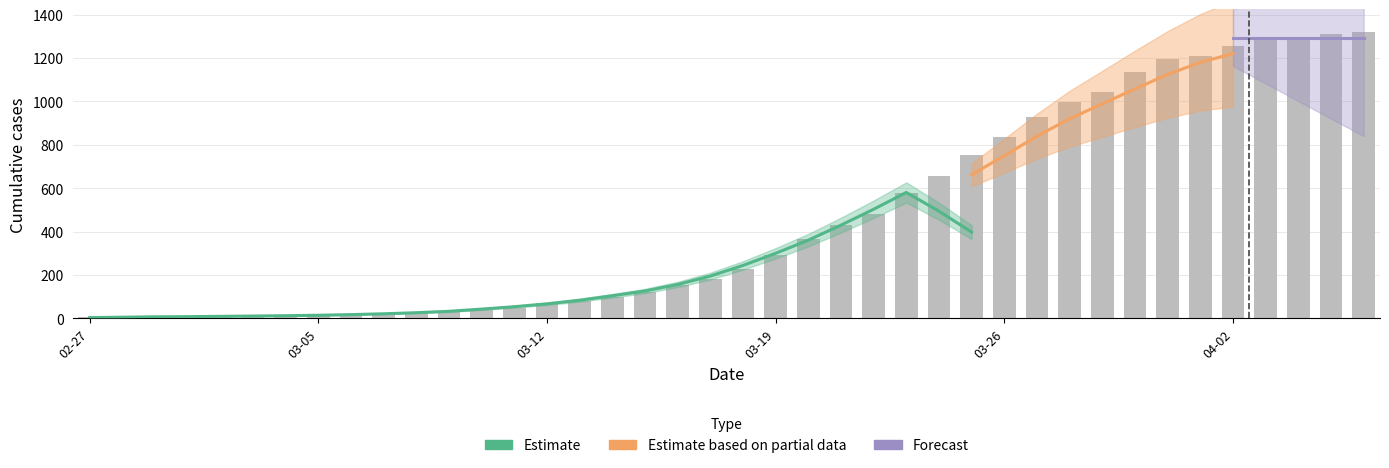

What is the label of the 36th bar from the right?

2020-03-02